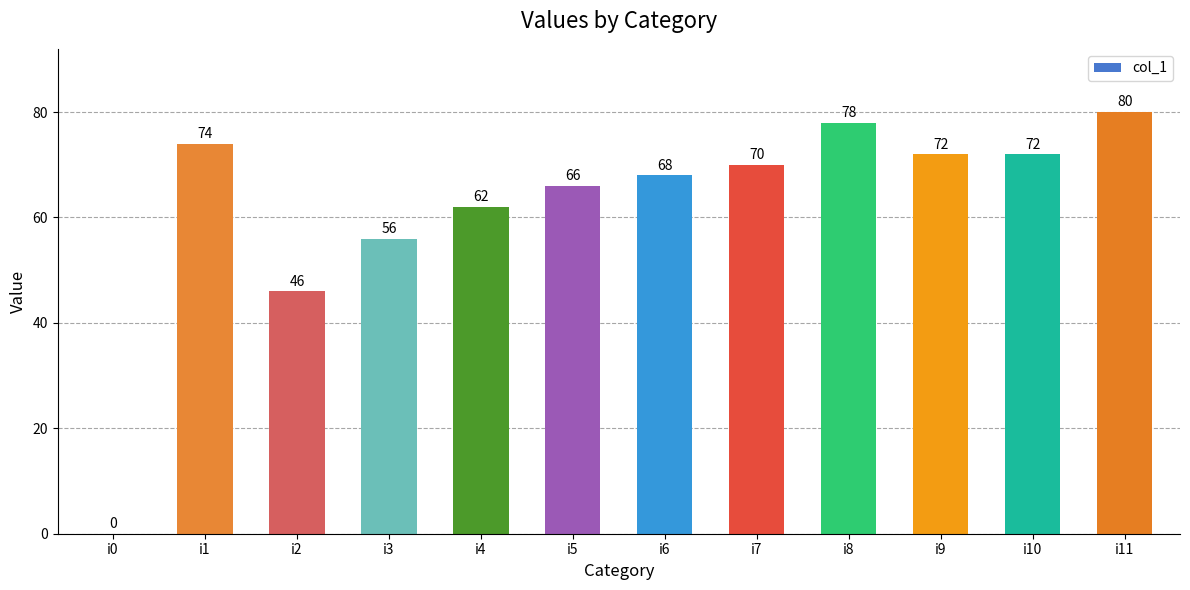

What is the greatest value displayed?

80